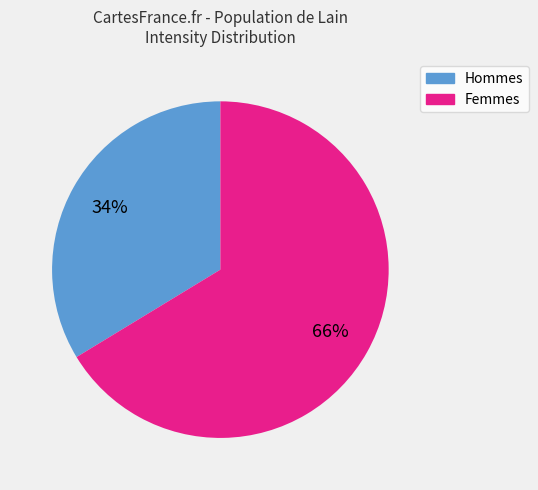

To the nearest percent, what is the average slice percentage?

50%